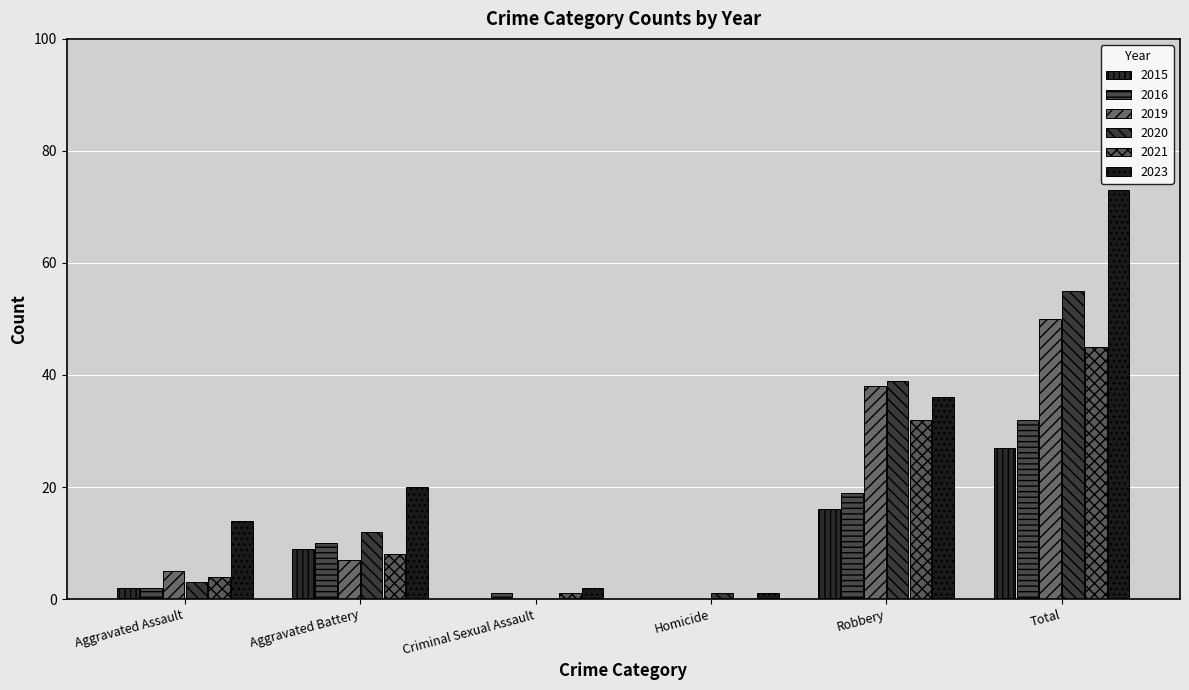

At which label does 2021 reach its peak?

Total